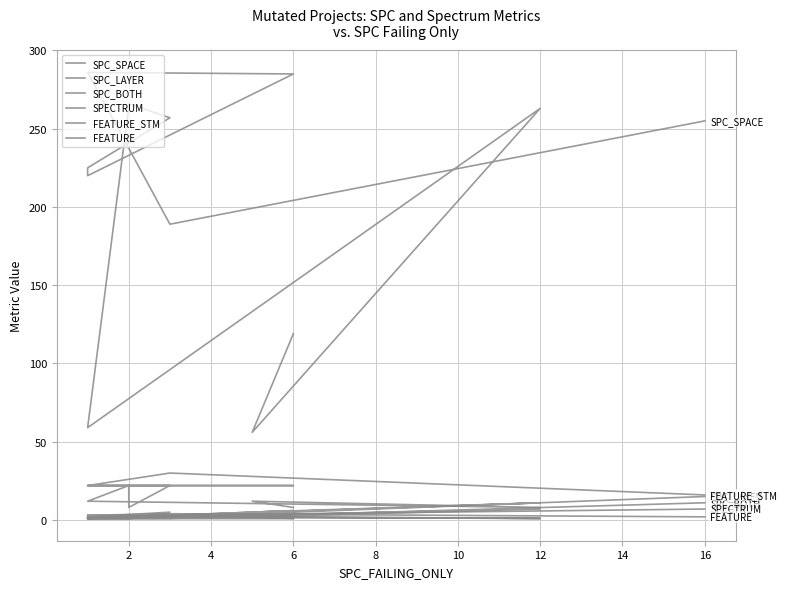

True or false: FEATURE_STM and FEATURE cross at least once.

False